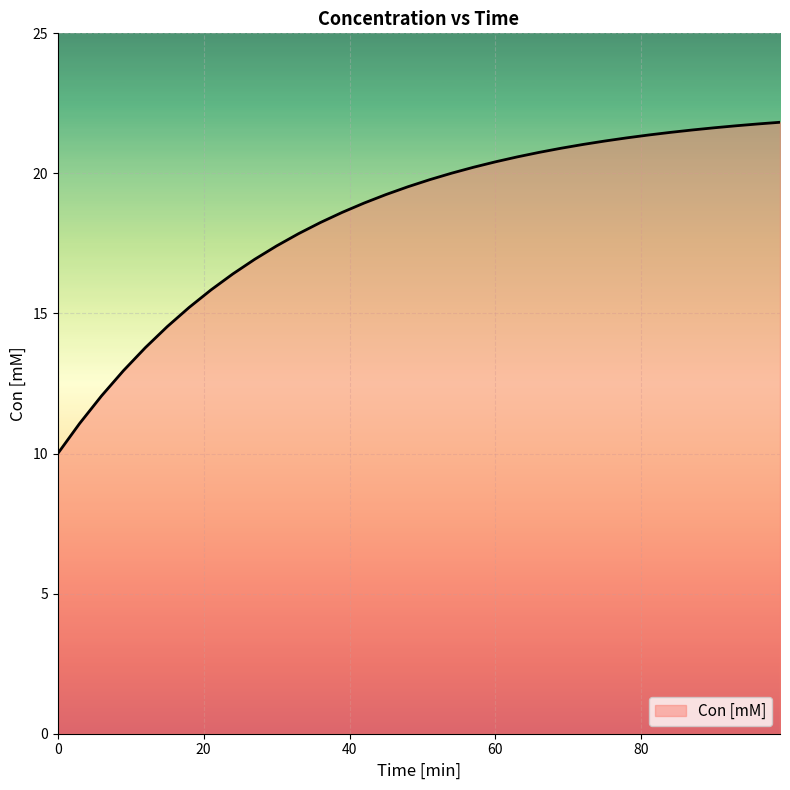

What is the greatest value displayed?

21.8